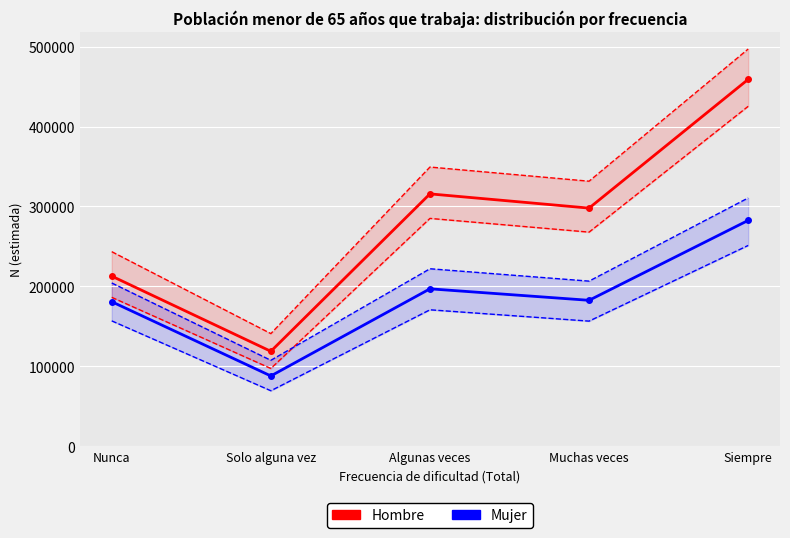

How many lines are shown in the chart?

6